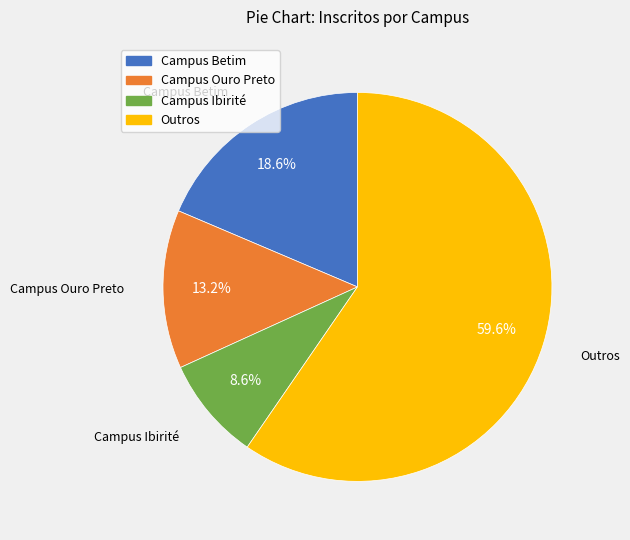

Does any single category account for the majority?

Yes